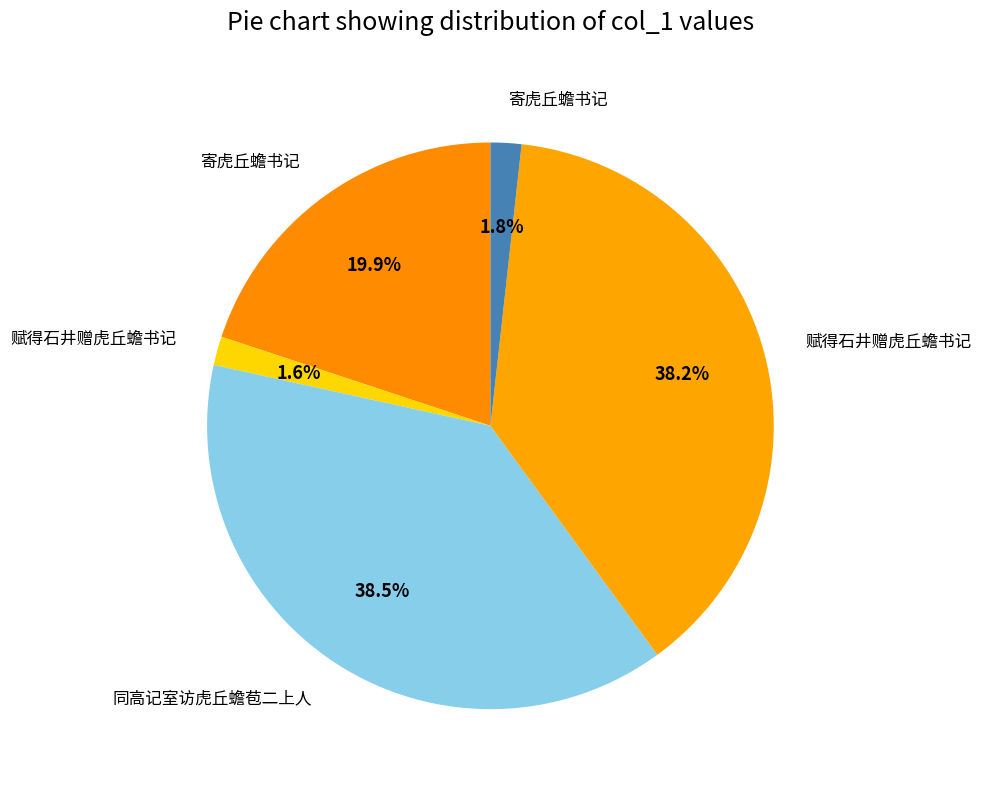

How many segments does this pie chart have?

5